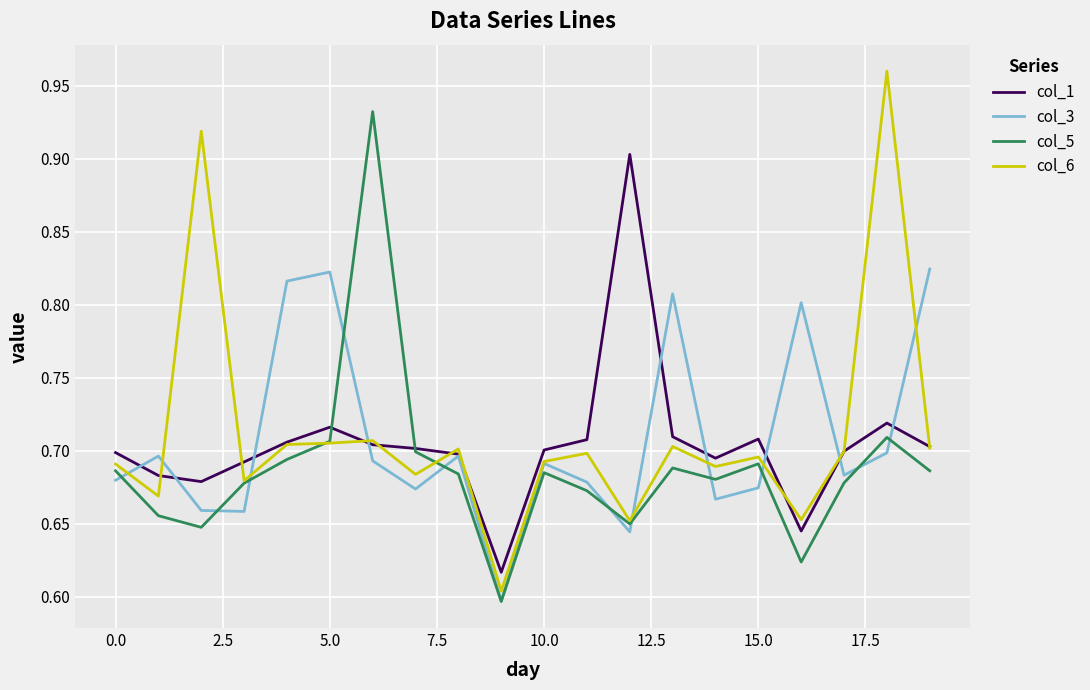

What is the sum of all col_6 values?

14.2